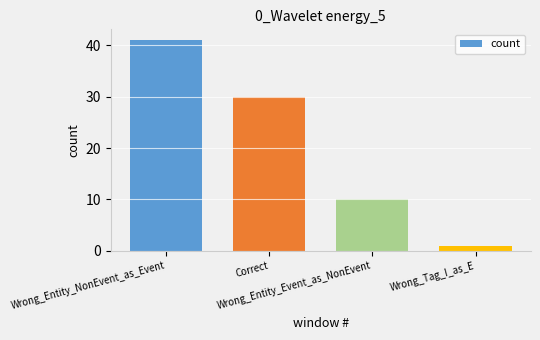

Where is the data nearest to the value 21?

Correct